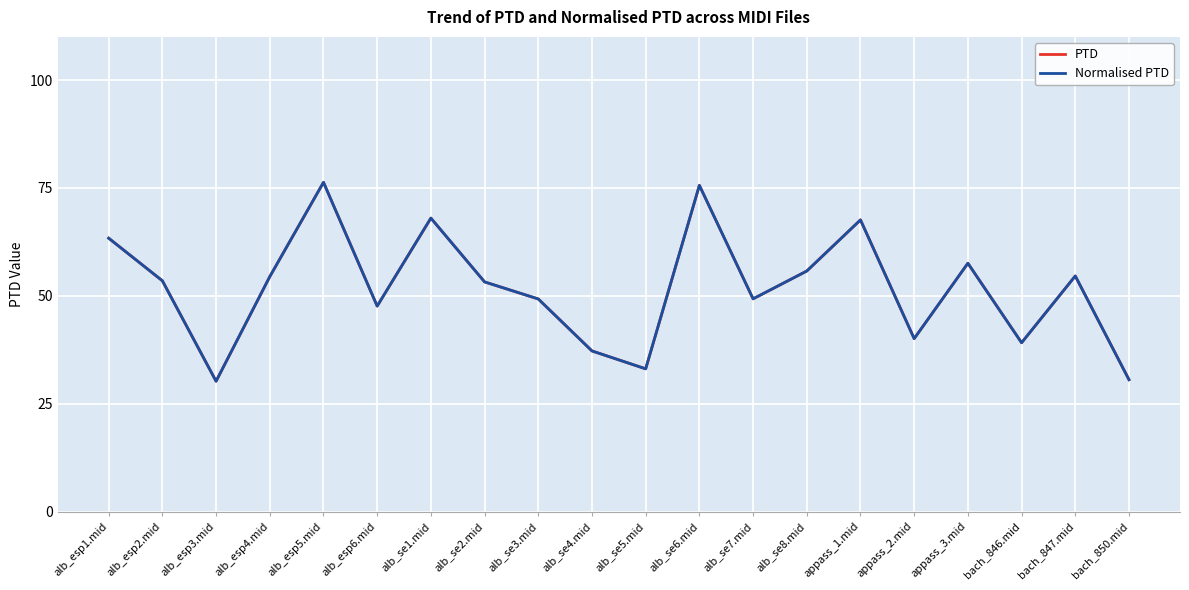

What is the minimum value for Normalised PTD?

30.2